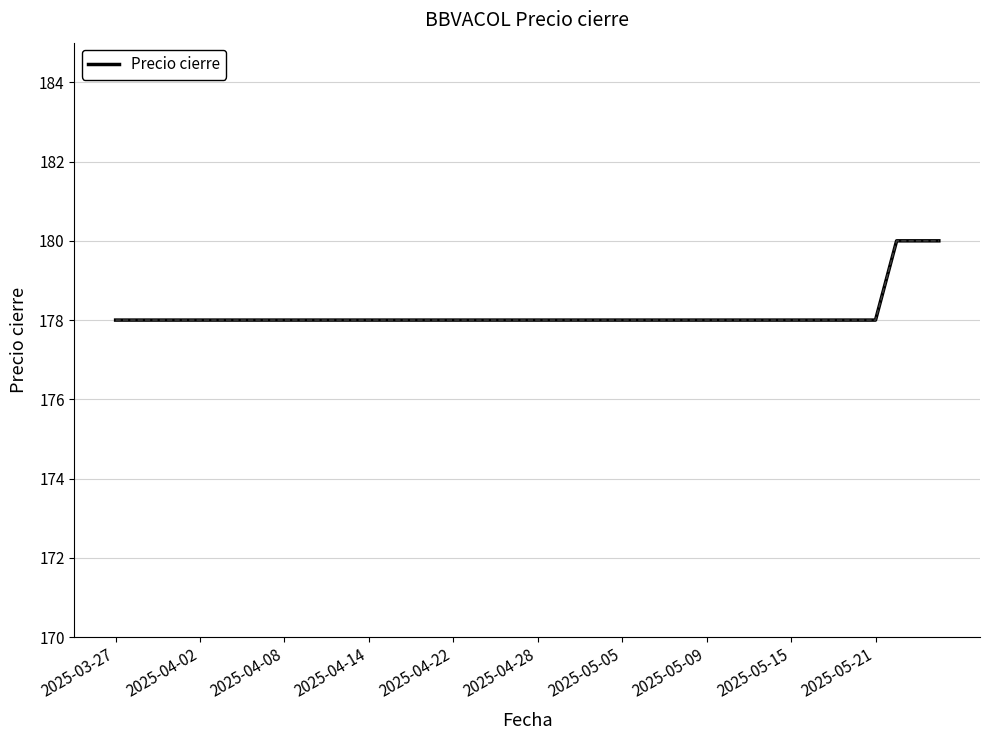

What is the greatest value displayed?

180